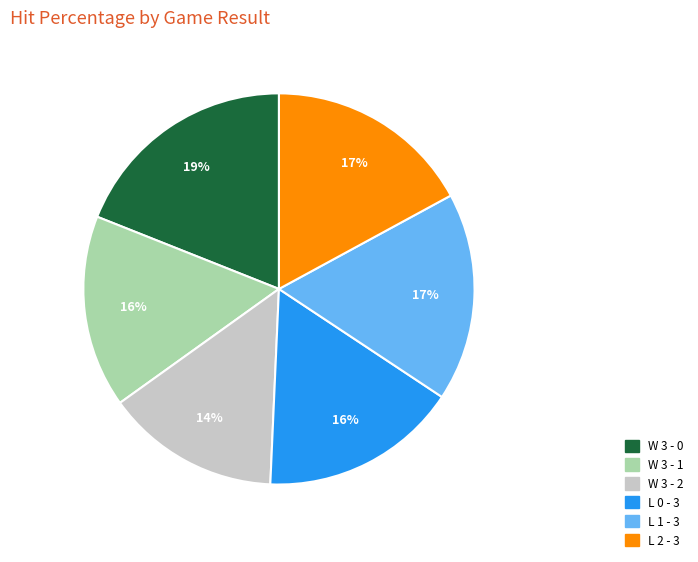

Between L 0 - 3 and L 1 - 3, which is larger?

L 1 - 3